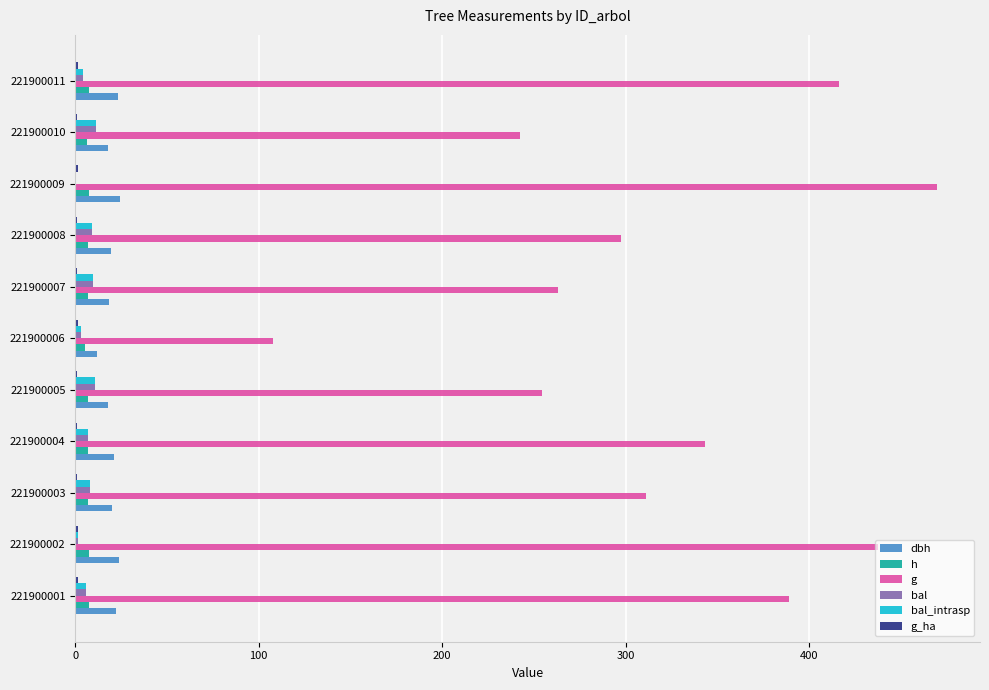

Which series has the largest total across all categories?

g